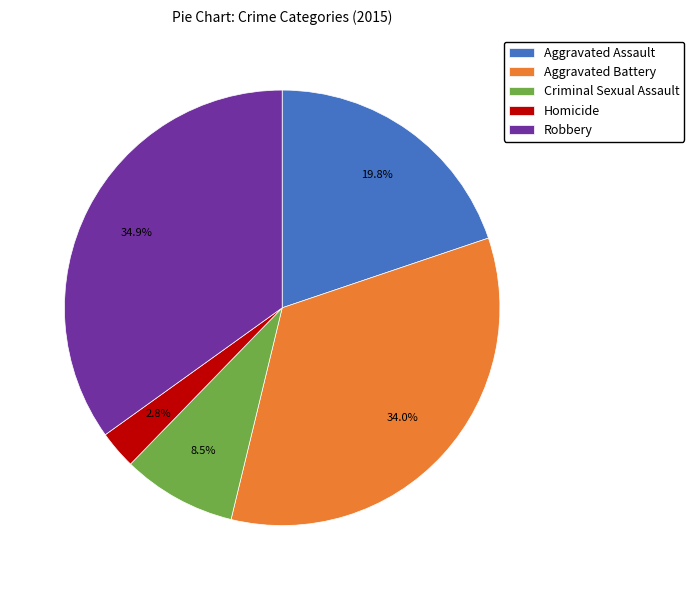

Which slice is the smallest?

Homicide